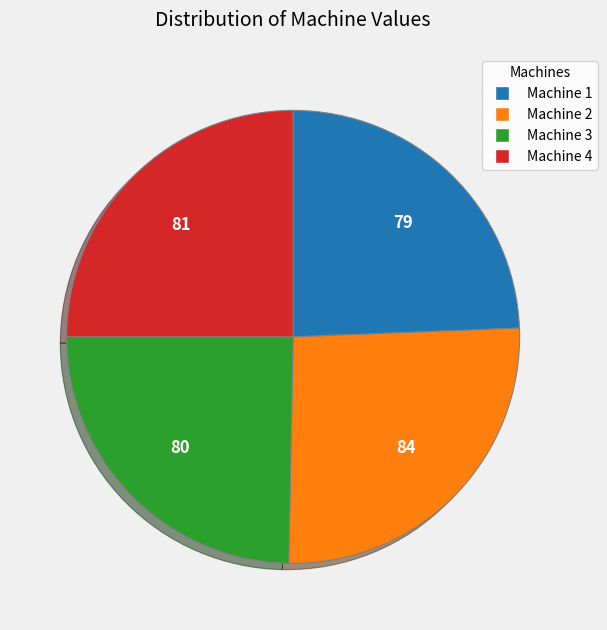

Is the sum of Machine 2 and Machine 4 greater than half?

Yes